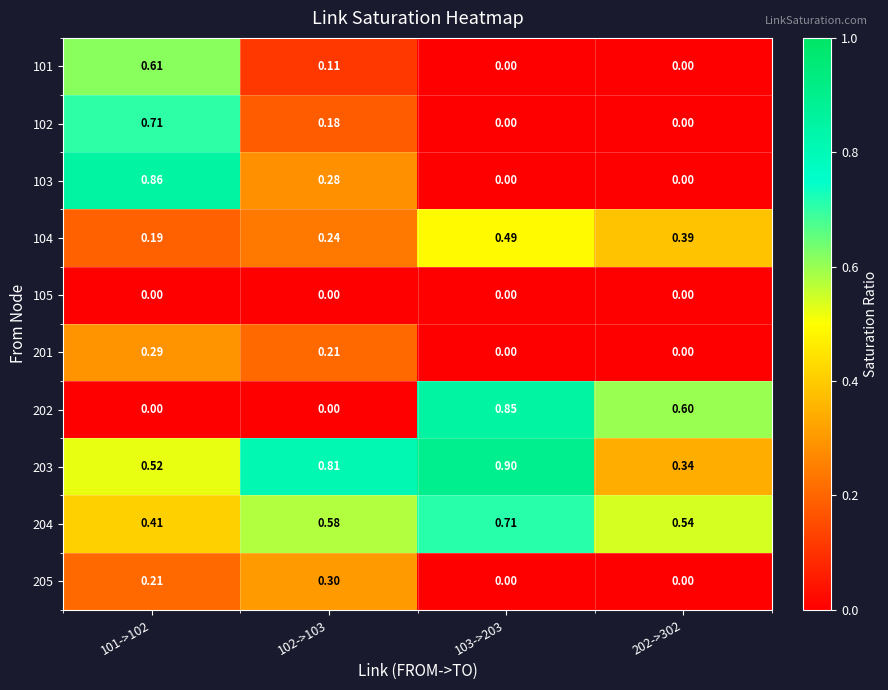

Is the value of 205 at 101->102 greater than the value of 104 at 101->102?

Yes